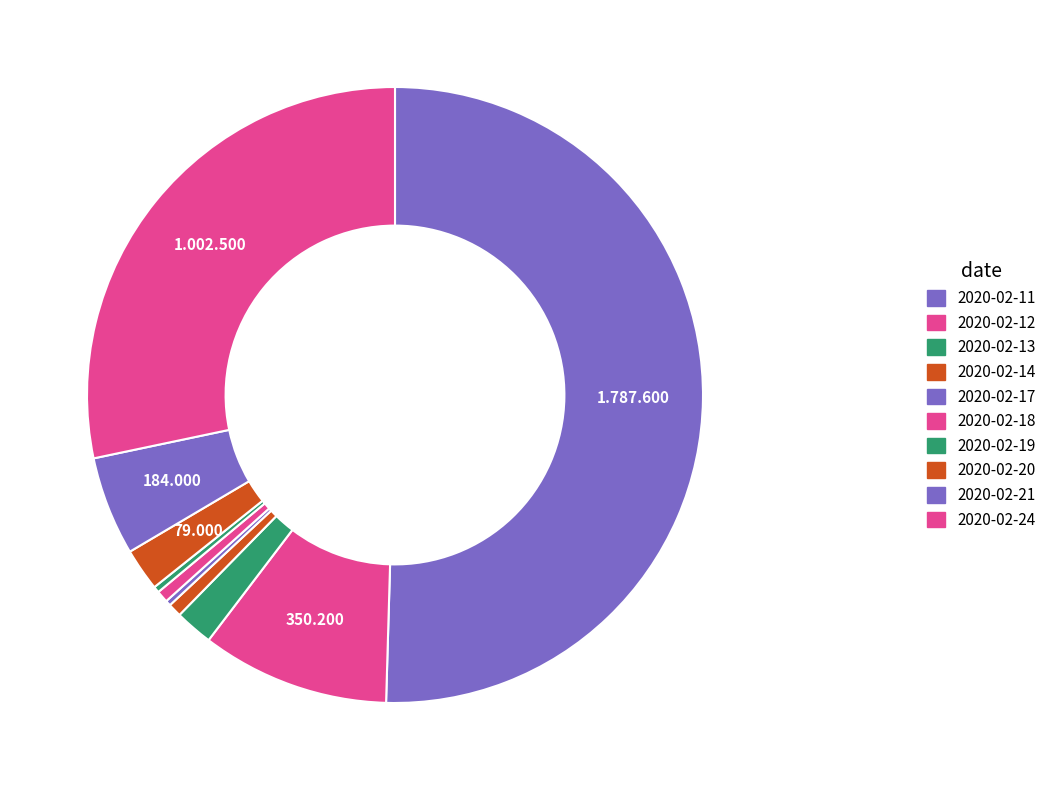

Approximately how many times larger is the value at 2020-02-13 compared to 2020-02-19?

6.1